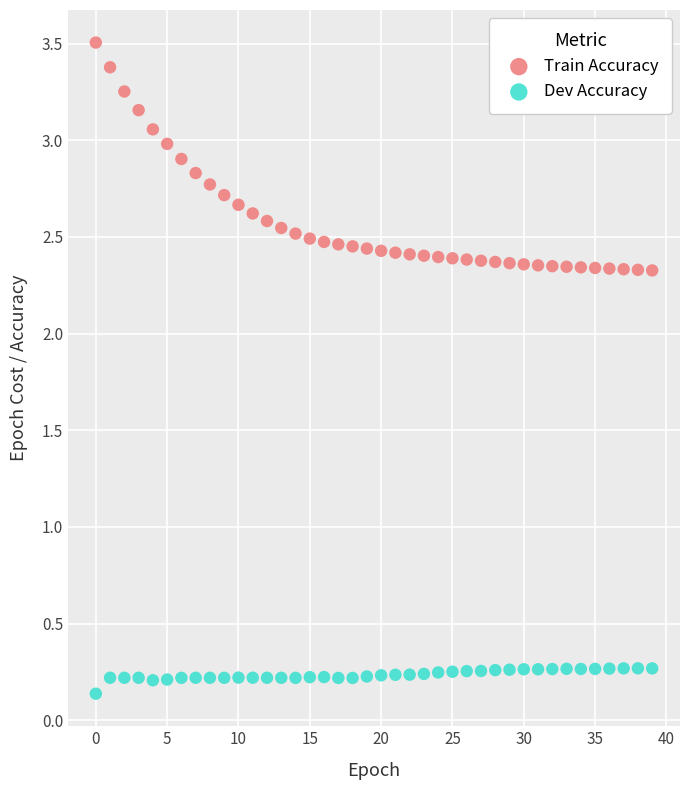

Across all data points, what is the range of Y values (max minus min)?

3.4